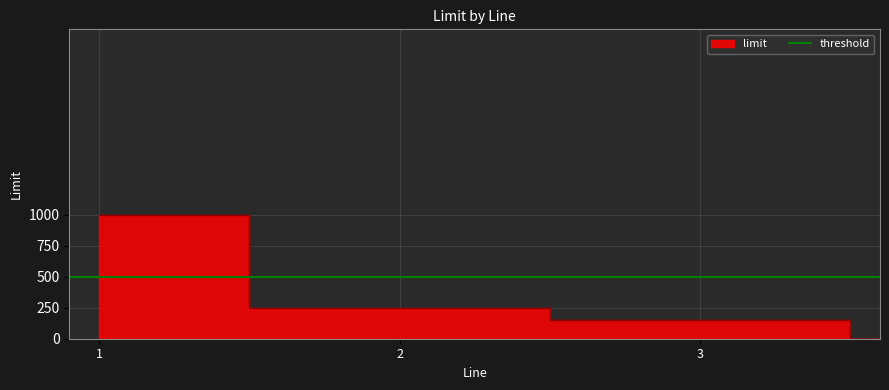

Between 2 and 3, which is larger?

2